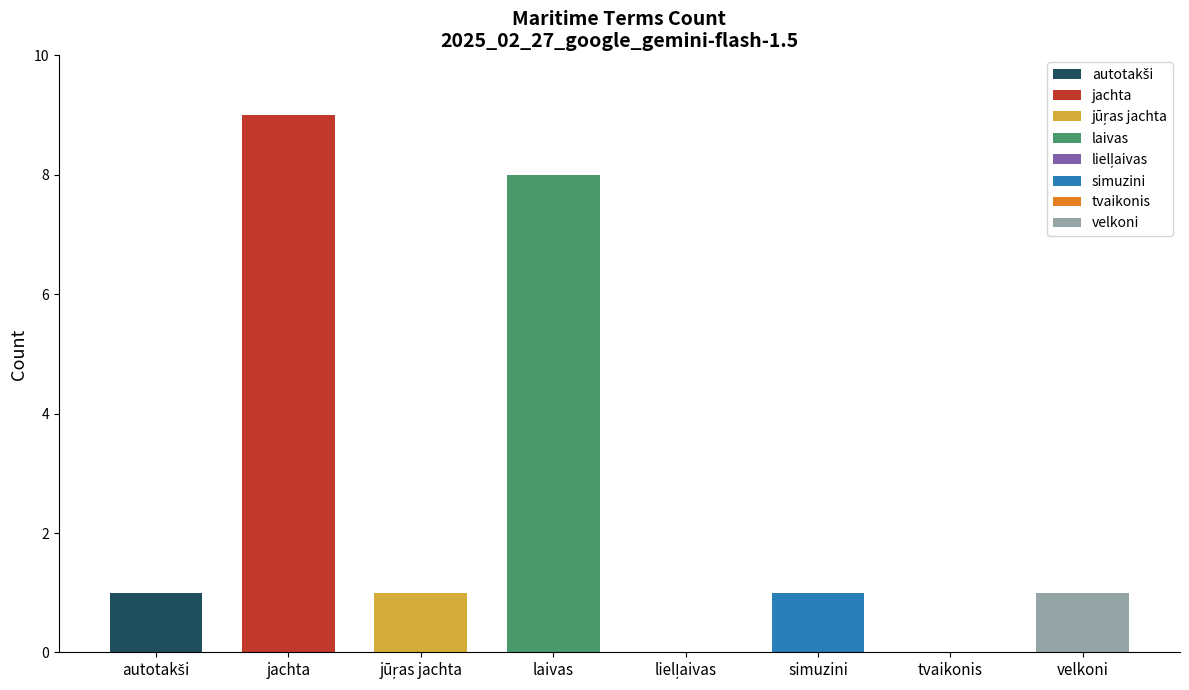

The chart shows a value of 0 at lielļaivas. True or false?

True